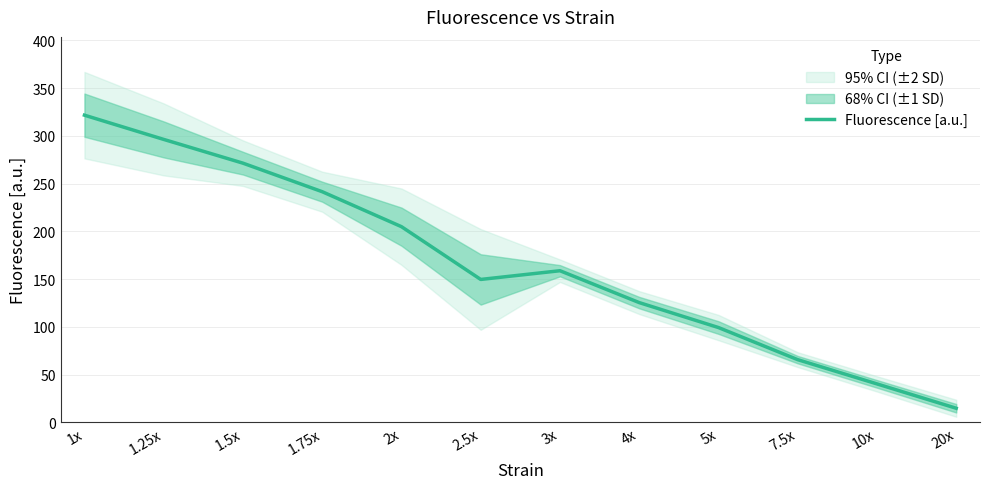

Which label corresponds to the largest value in the chart?

1x